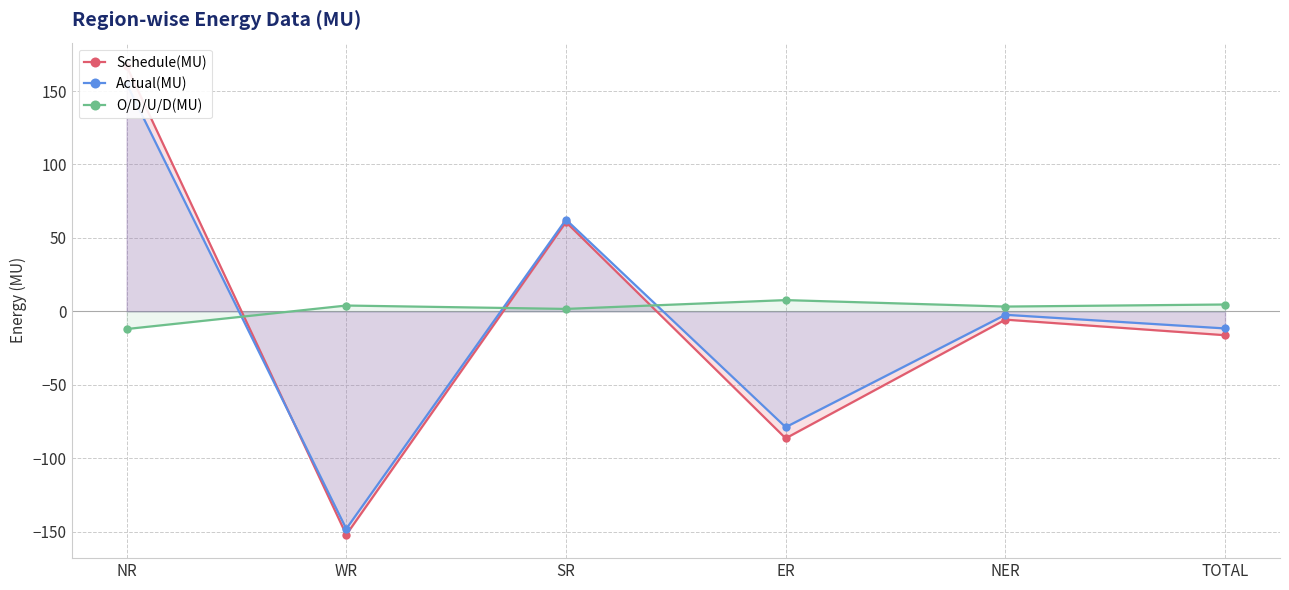

What is the label of the 6th point from the right?

NR